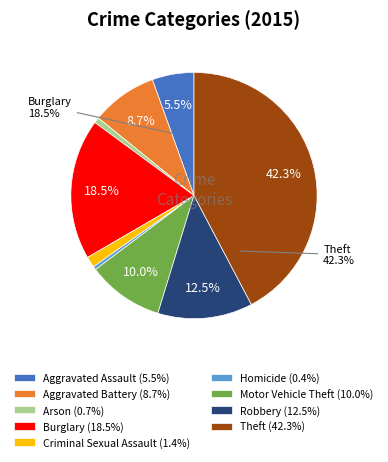

Which slice is the largest?

Theft